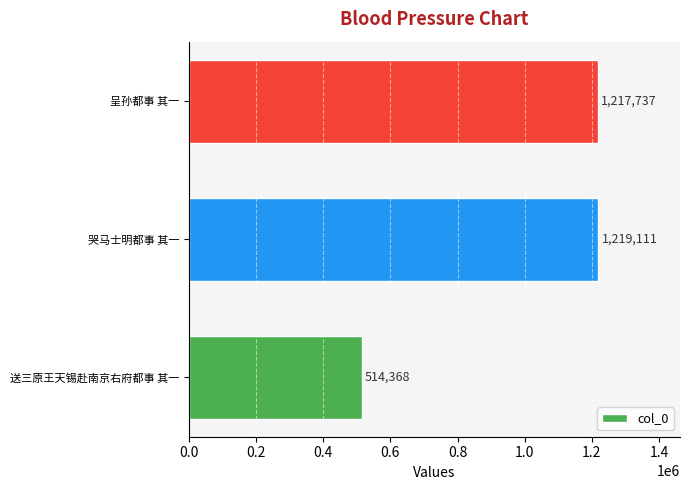

The value at 送三原王天锡赴南京右府都事 其一 is 514368. True or false?

True